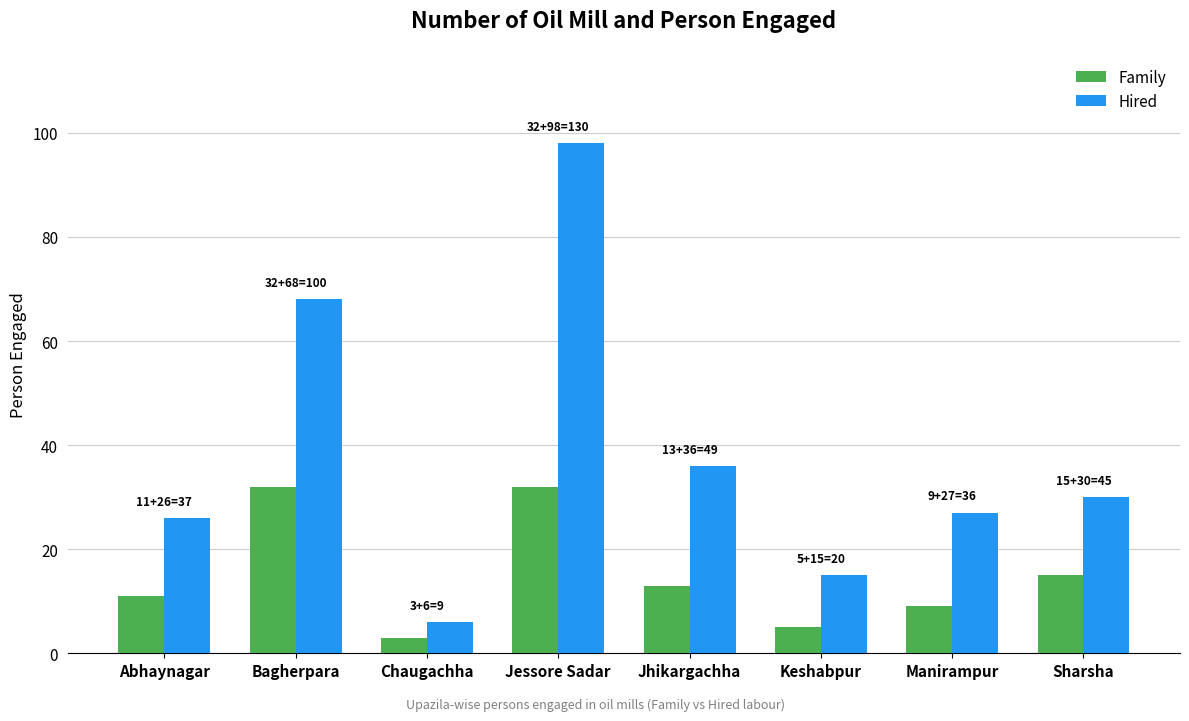

What is the difference between the Family values at Jessore Sadar and Jhikargachha?

19